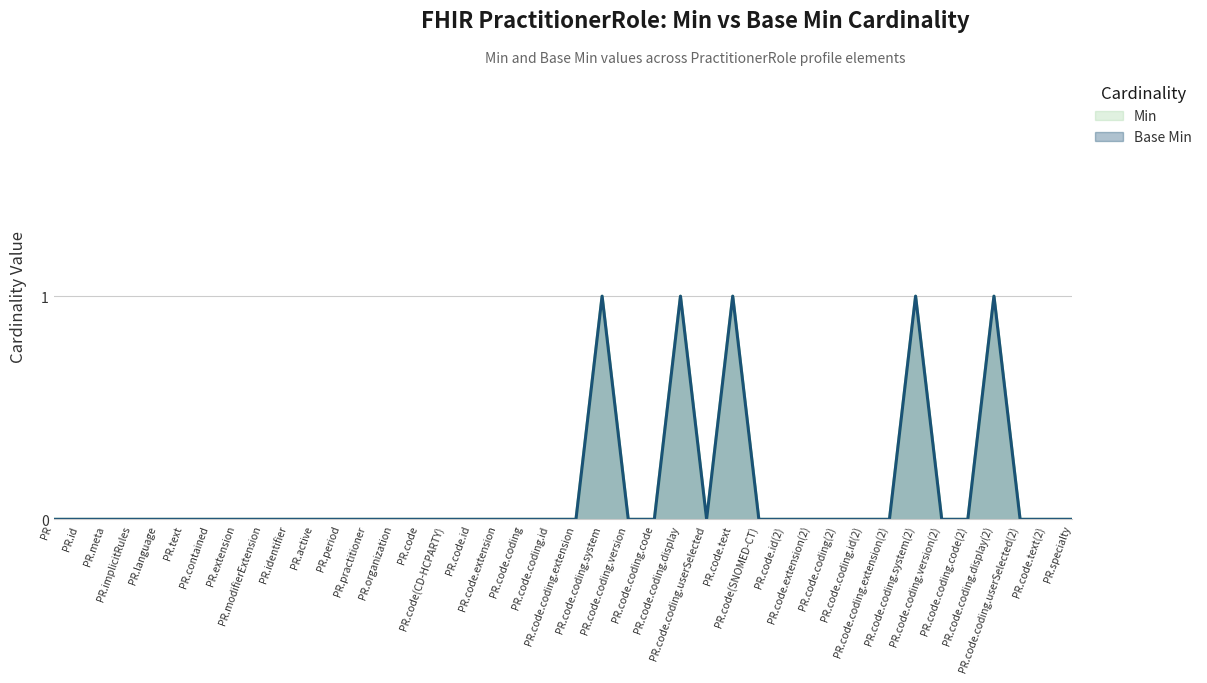

How many Base Min values are between 0 and 1?

40